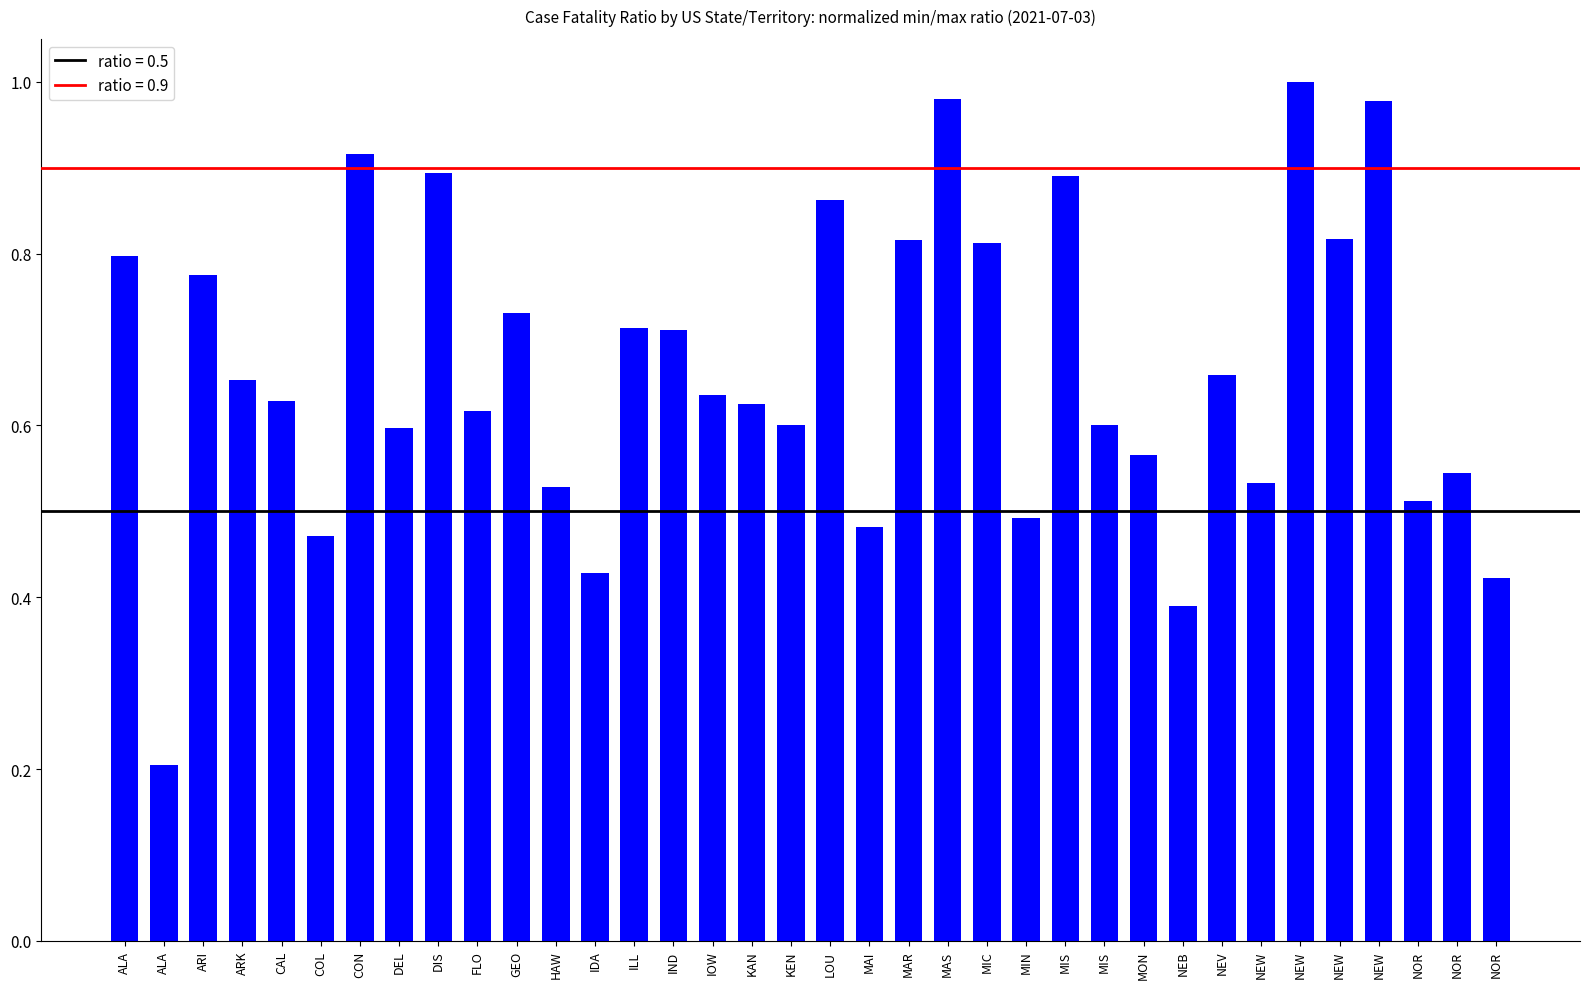

What is the value of the 29th bar from the left?

0.7